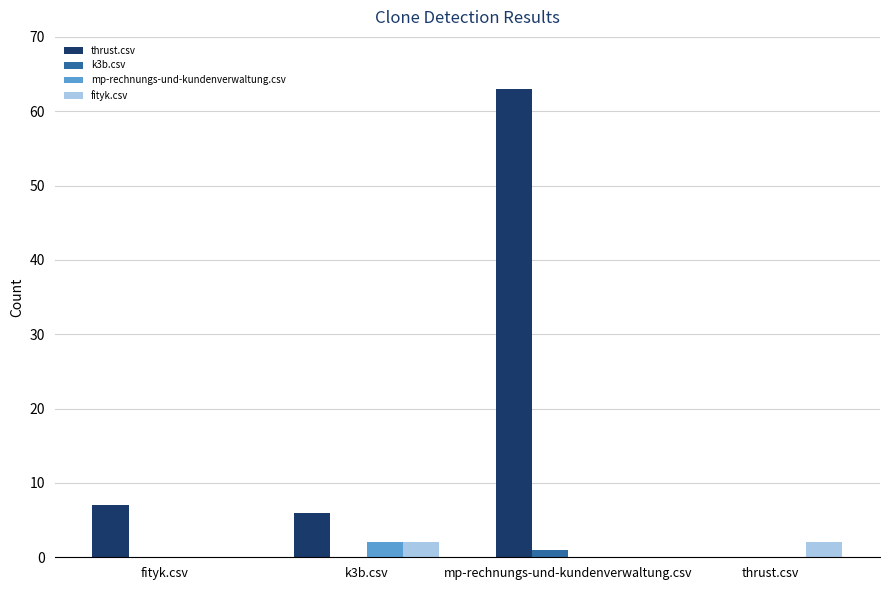

Are the bars horizontal?

No